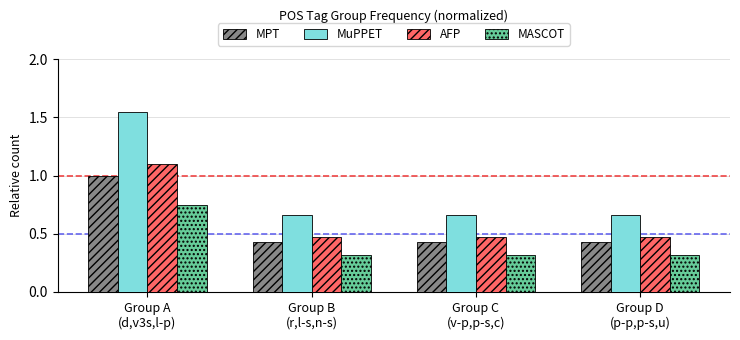

Which series has the largest total across all categories?

MuPPET